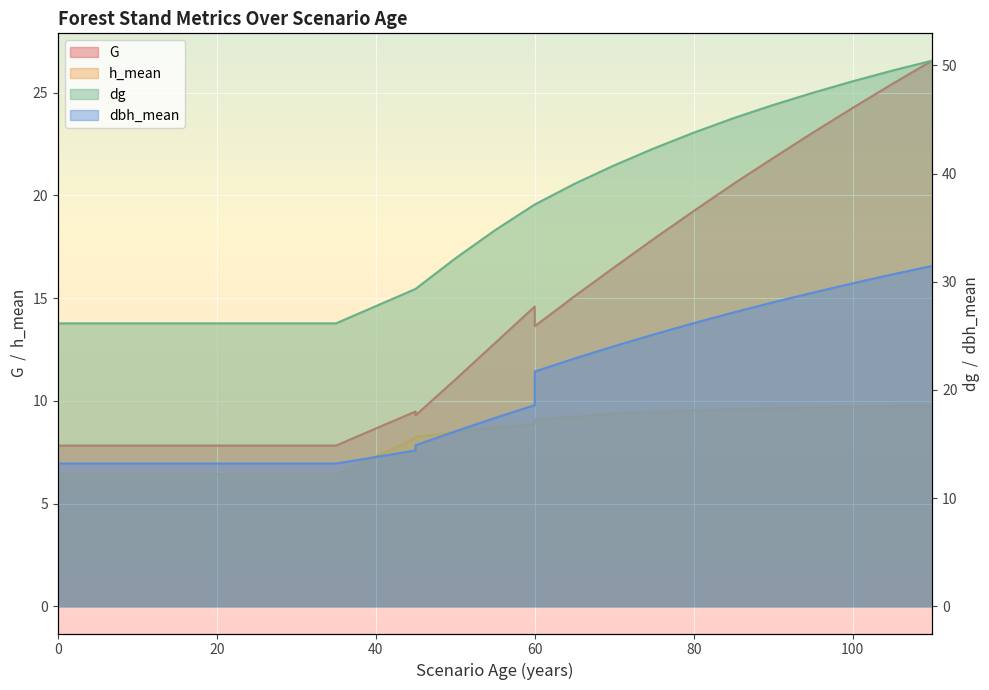

What value does the h_mean series have at 90?

9.6